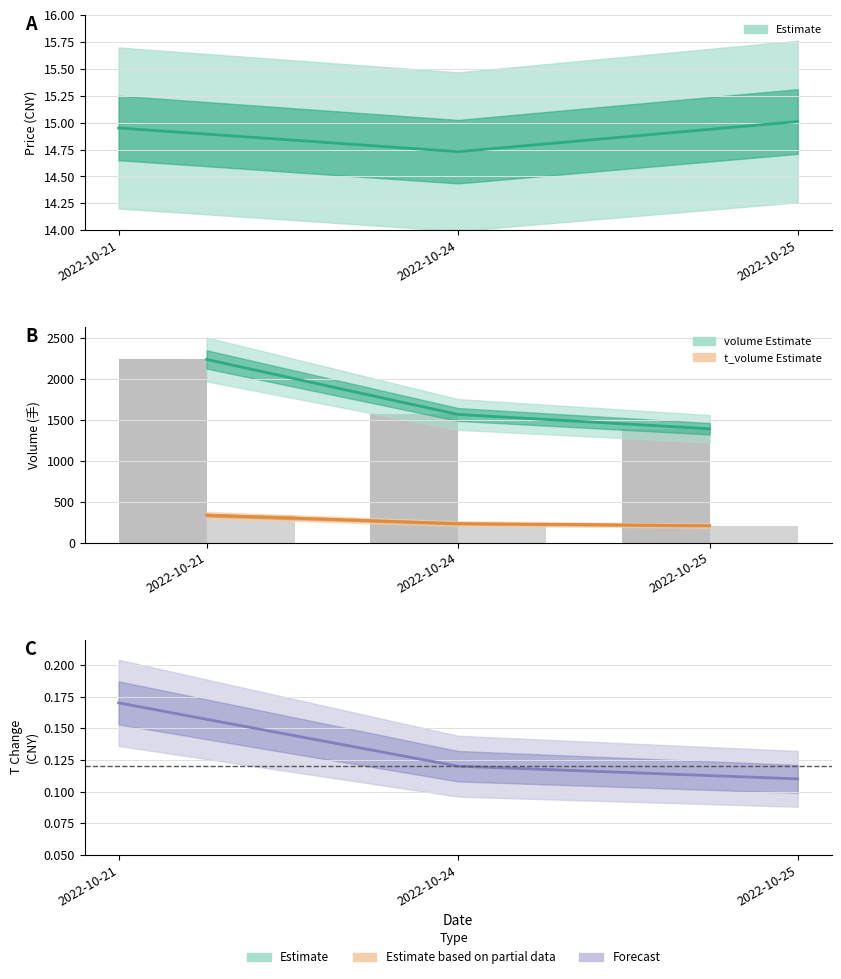

Reading left to right, transcribe all the data shown in this chart.

price line: 2022-10-21=14.9	2022-10-24=14.7	2022-10-25=15.0
volume line: 2022-10-21=2233.0	2022-10-24=1562.0	2022-10-25=1388.0
t_volume line: 2022-10-21=335.0	2022-10-24=232.0	2022-10-25=207.0
volume bars: 2022-10-21=2233.0	2022-10-24=1562.0	2022-10-25=1388.0
t_volume bars: 2022-10-21=335.0	2022-10-24=232.0	2022-10-25=207.0
t_change: 2022-10-21=0.2	2022-10-24=0.1	2022-10-25=0.1